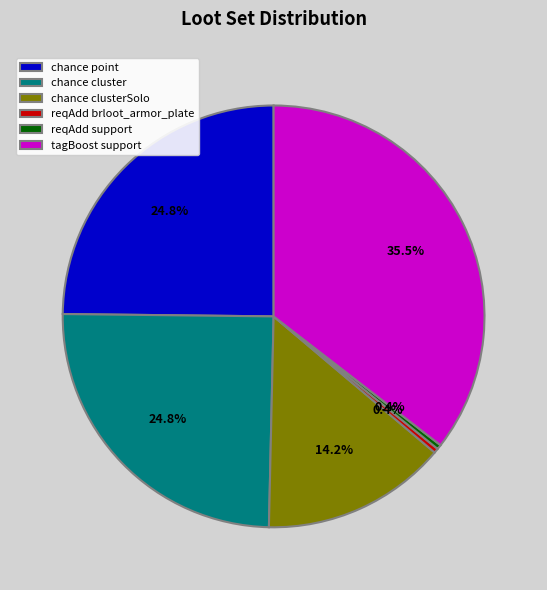

How many segments does this pie chart have?

6